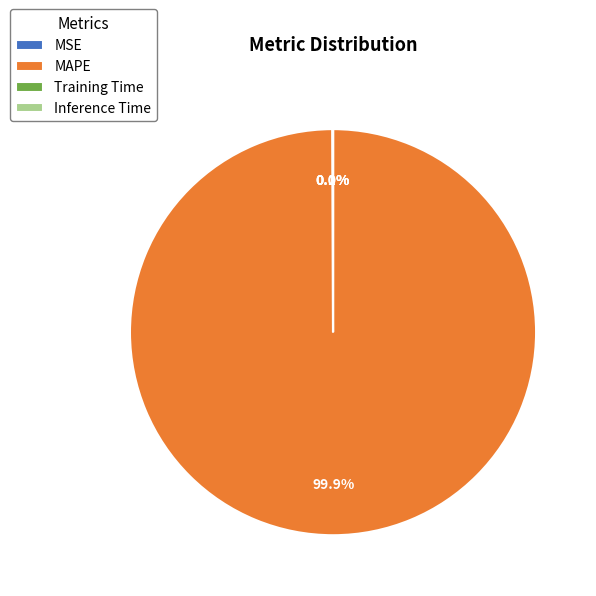

What is the majority slice?

MAPE